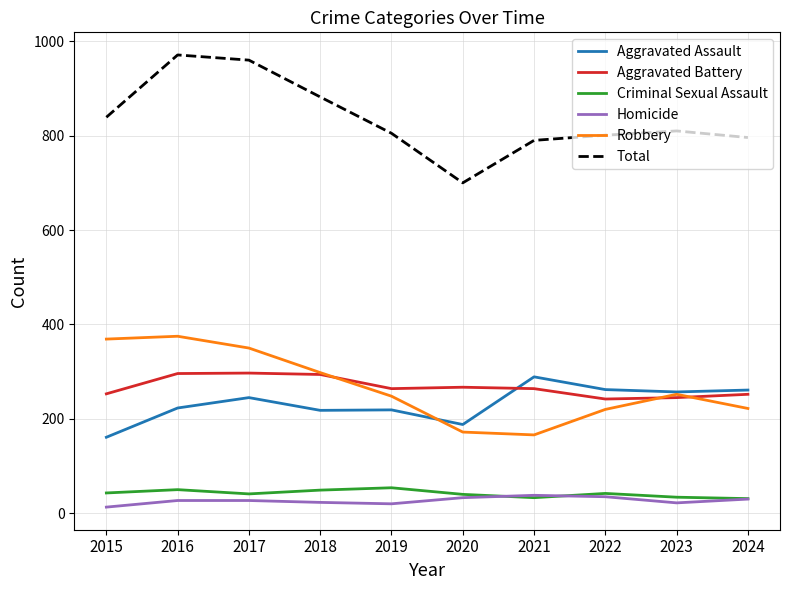

What is the difference between the highest and lowest values at 2018?

859